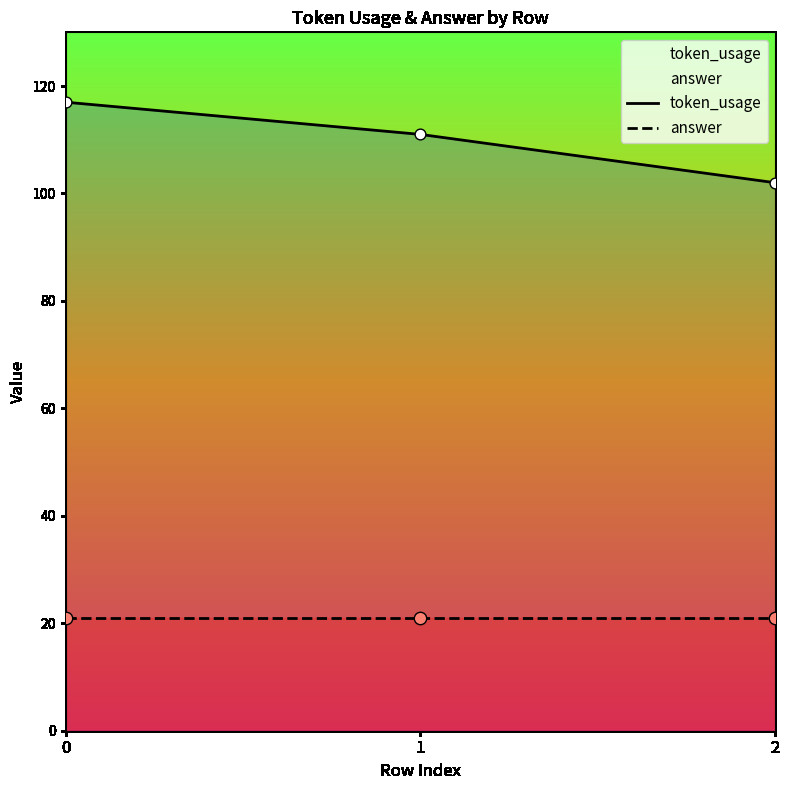

At how many categories does at least one series exceed 107?

2